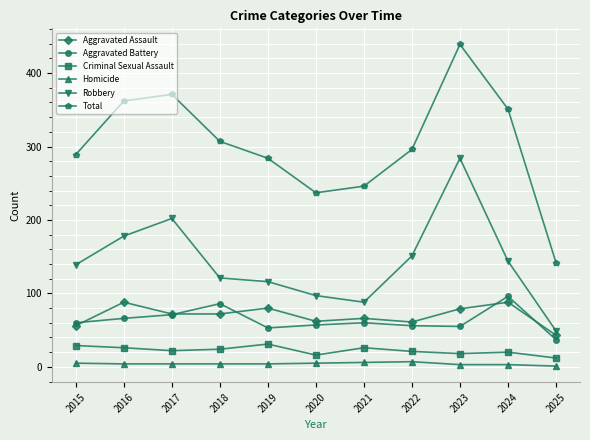

How many categories are shown in the chart?

11